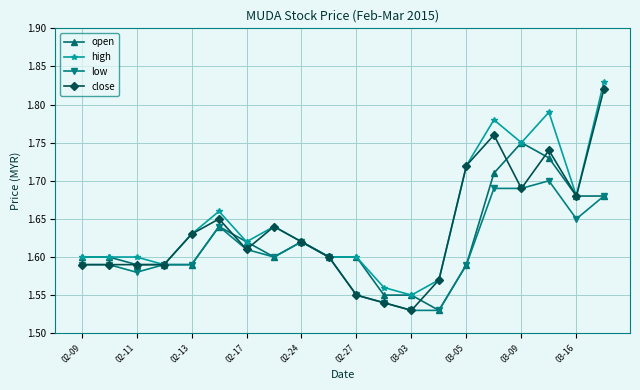

Which series has the widest spread of values?

close